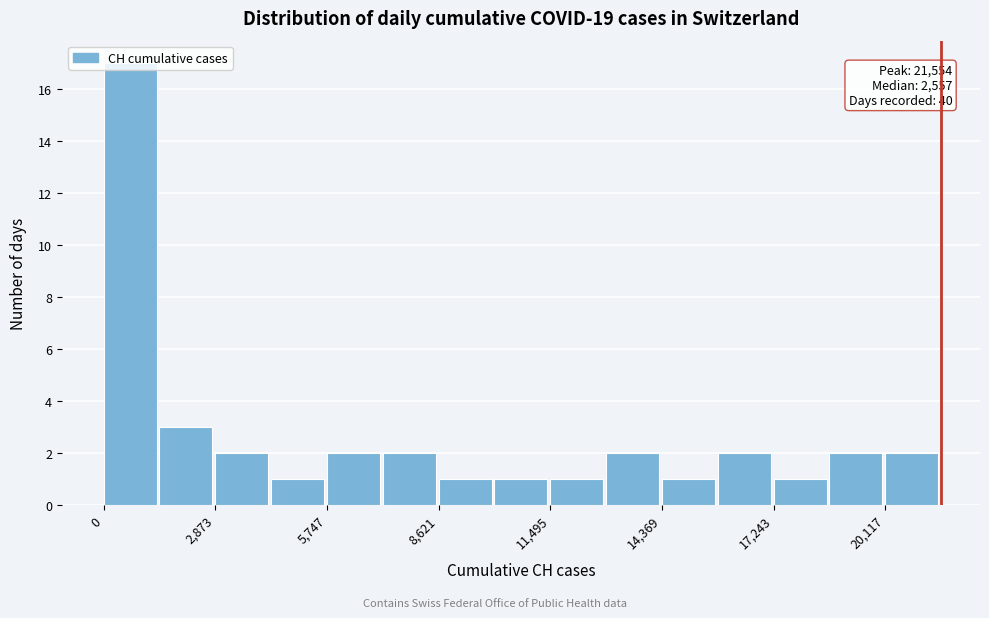

Around what value on the x-axis is the tallest bar? Give the approximate position of its centre, as read against the axis.

500